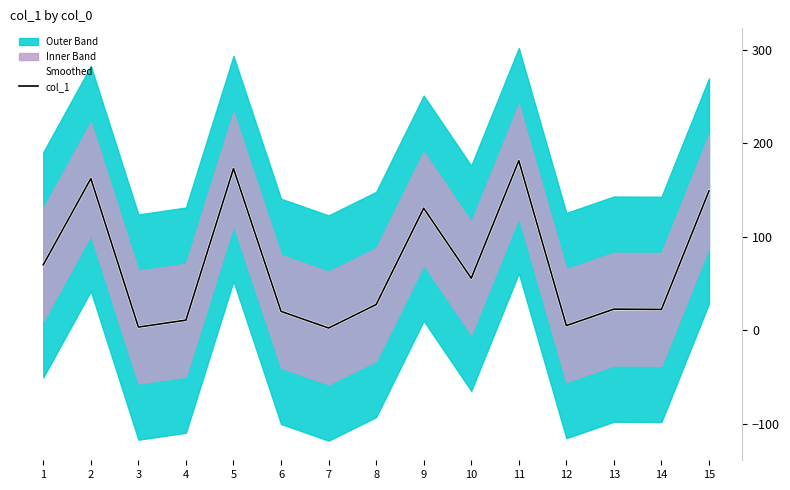

Between 3 and 14, which is larger?

14